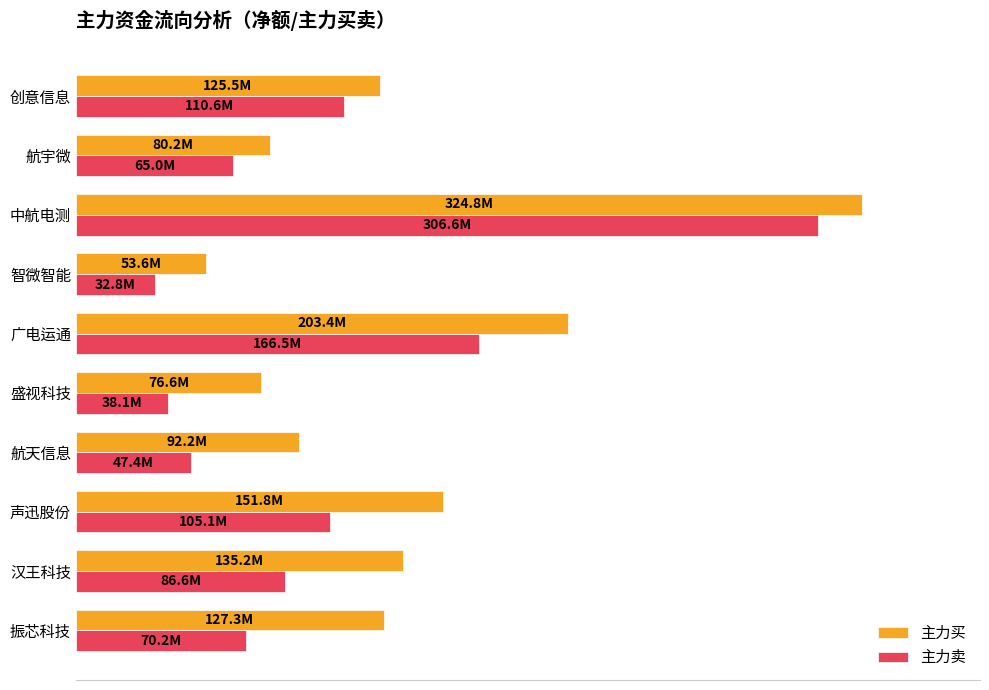

What are all the series names shown in the legend?

主力买, 主力卖